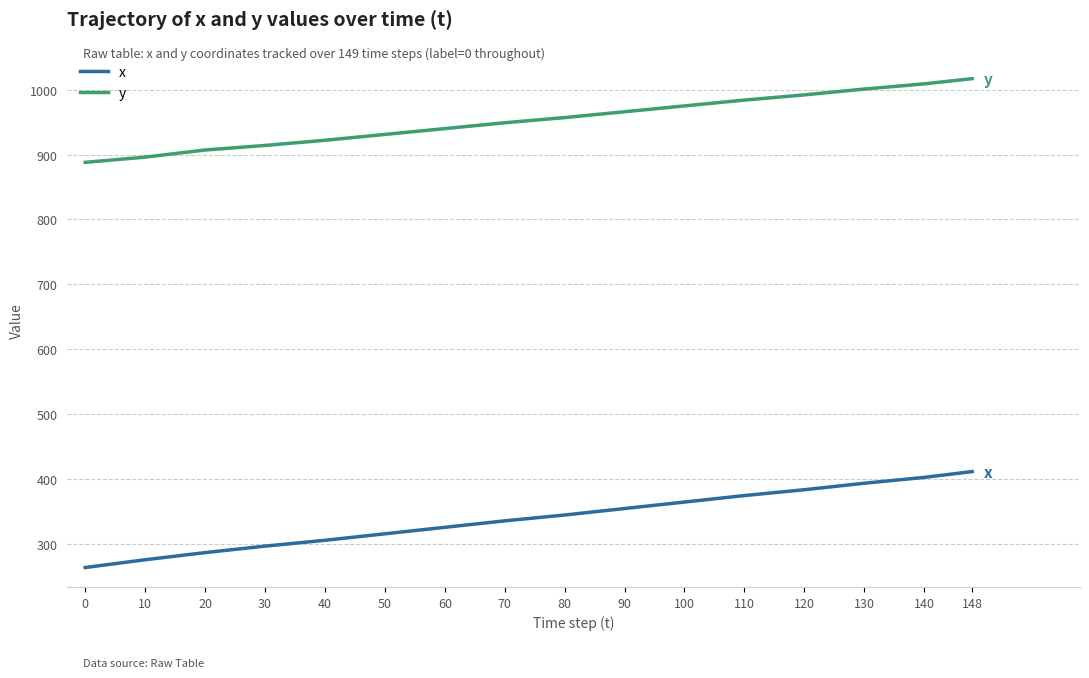

Which series has the widest spread of values?

x